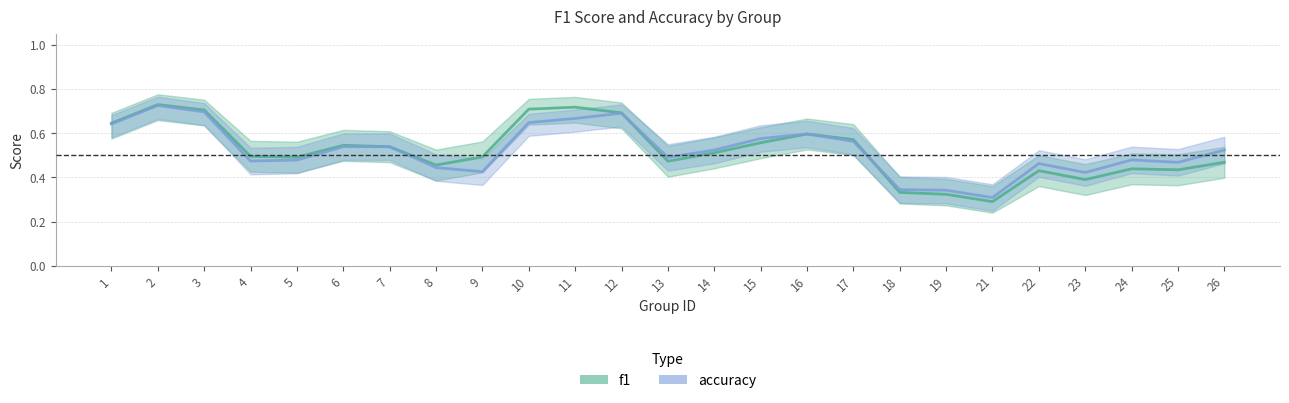

True or false: f1 and accuracy cross at least once.

True